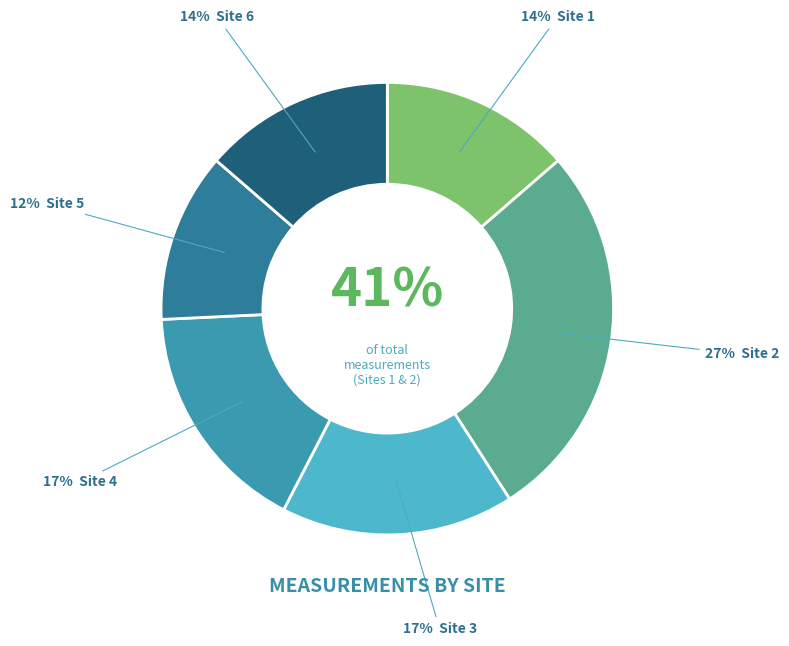

What percentage is the Site 3 slice, to the nearest percent?

17%